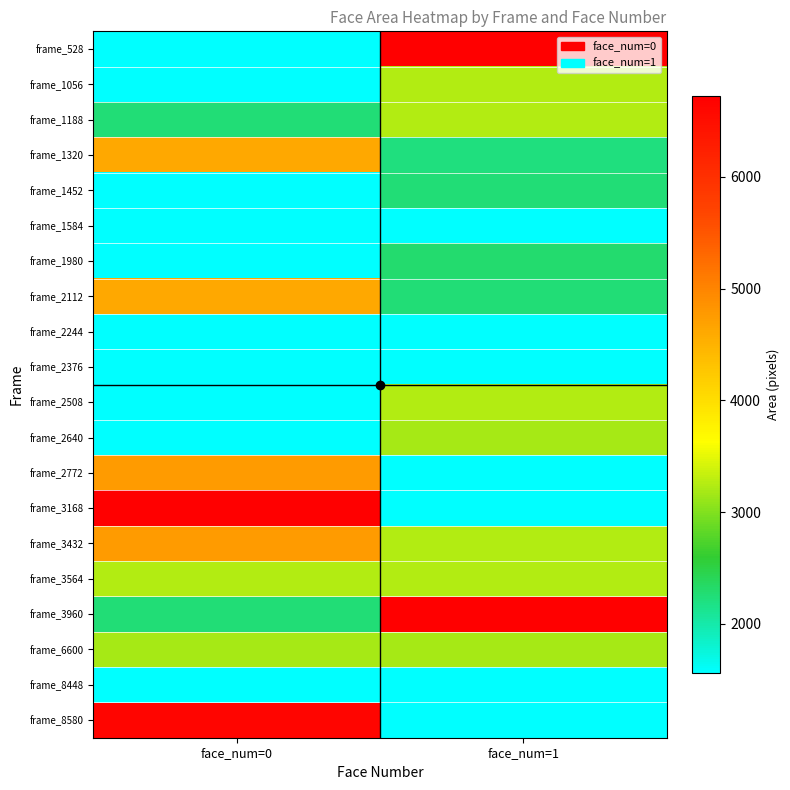

What is the smallest value displayed?

1560